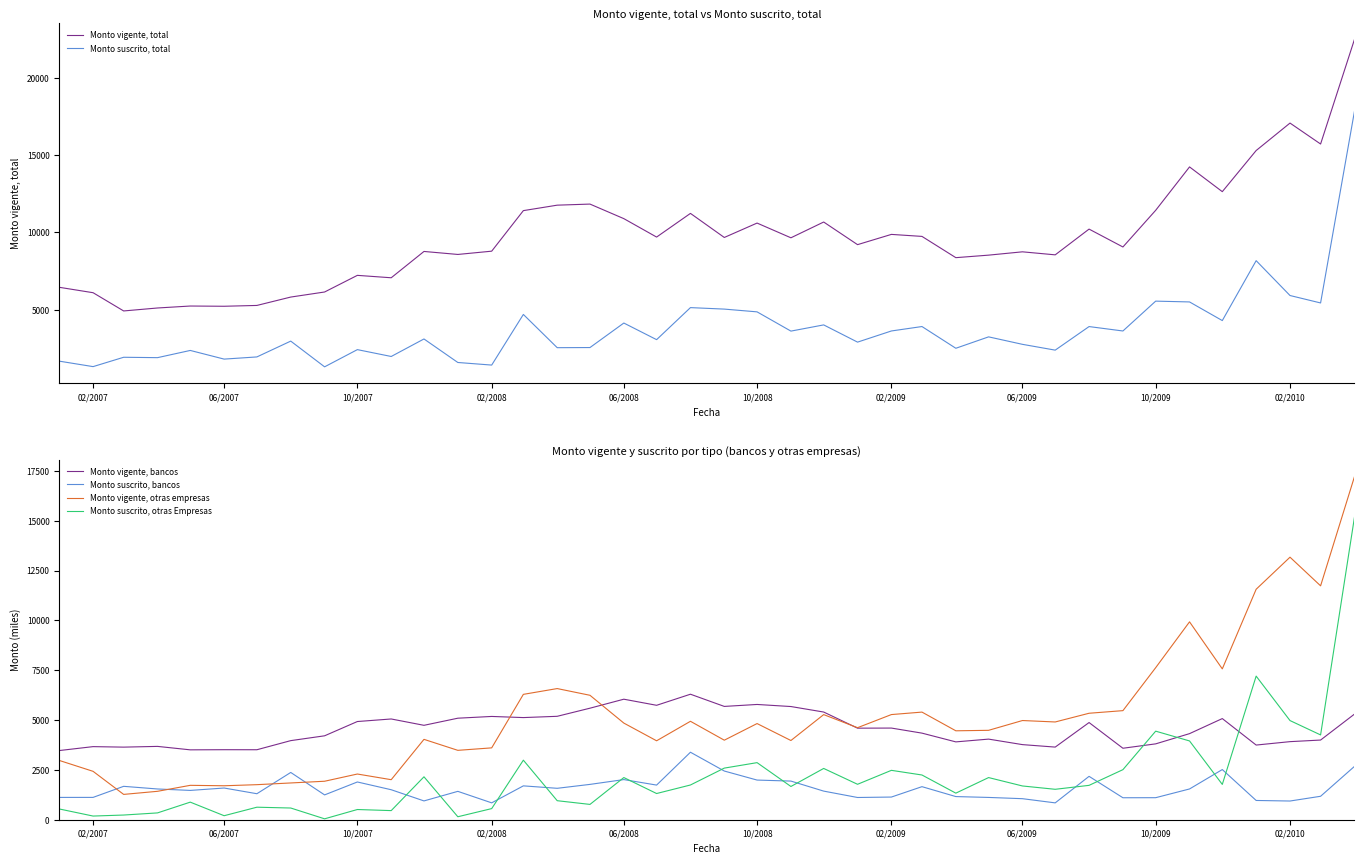

Reading right to left, list all the values displayed in this chart.

Monto vigente, total: 22500	15727	17084	15305	12640	14243	11432	9056	10214	8546	8742	8527	8364	9741	9871	9207	10673	9651	10605	9672	11232	9698	10892	11835	11765	11411	8784	8572	8766	7061	7217	6139	5811	5268	5215	5230	5103	4911	6093	6444
Monto suscrito, total: 17840	5429	5911	8169	4287	5495	5547	3613	3899	2372	2748	3232	2493	3901	3614	2891	4007	3605	4852	5031	5127	3051	4128	2540	2531	4685	1404	1572	3096	1961	2405	1290	2957	1932	1791	2352	1885	1910	1304	1659
Monto vigente, bancos: 5297	3996	3916	3745	5073	4318	3805	3585	4874	3643	3767	4043	3904	4343	4597	4592	5401	5677	5781	5683	6295	5739	6045	5594	5187	5123	5180	5092	4735	5053	4925	4209	3967	3510	3512	3505	3678	3641	3666	3469
Monto suscrito, bancos: 2674	1176	938	966	2516	1543	1105	1102	2176	845	1055	1118	1161	1658	1137	1115	1435	1938	1989	2442	3385	1737	2013	1772	1576	1698	846	1423	943	1504	1893	1245	2371	1304	1590	1470	1542	1675	1120	1119
Monto vigente, otras empresas: 17203	11731	13168	11560	7566	9925	7626	5471	5340	4903	4975	4484	4460	5398	5274	4616	5272	3973	4823	3989	4937	3959	4847	6241	6578	6288	3604	3480	4031	2008	2292	1930	1844	1758	1703	1725	1425	1270	2427	2974
Monto suscrito, otras Empresas: 15166	4253	4973	7203	1771	3951	4442	2511	1724	1526	1693	2114	1333	2243	2477	1777	2572	1667	2863	2589	1742	1314	2115	768	954	2987	558	149	2153	457	512	45	587	628	201	882	342	235	184	540